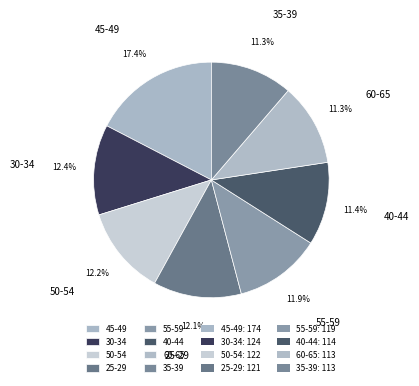

How many slices are in this pie chart?

8